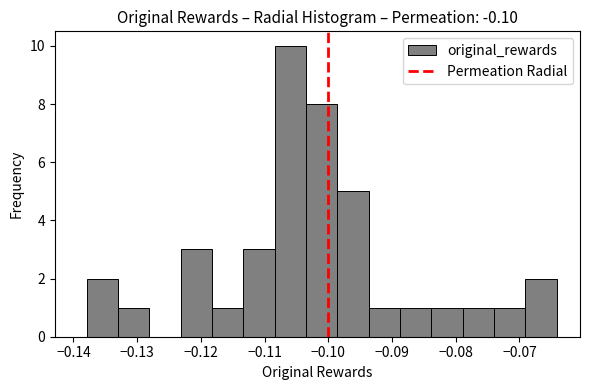

What is the height of the bar covering -0.113 to -0.108 on the x-axis? Neither the bar edges nor the heights are printed on the chart, so give them approximately, as read against the axes.

3